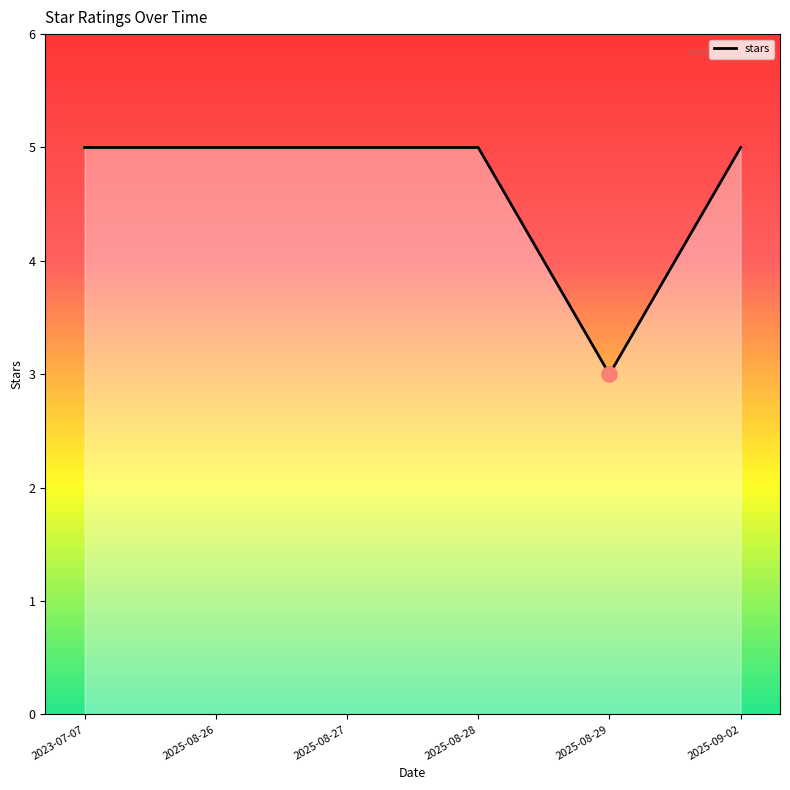

What is the ratio of the value at 2023-07-07 to the value at 2025-08-27?

1.0